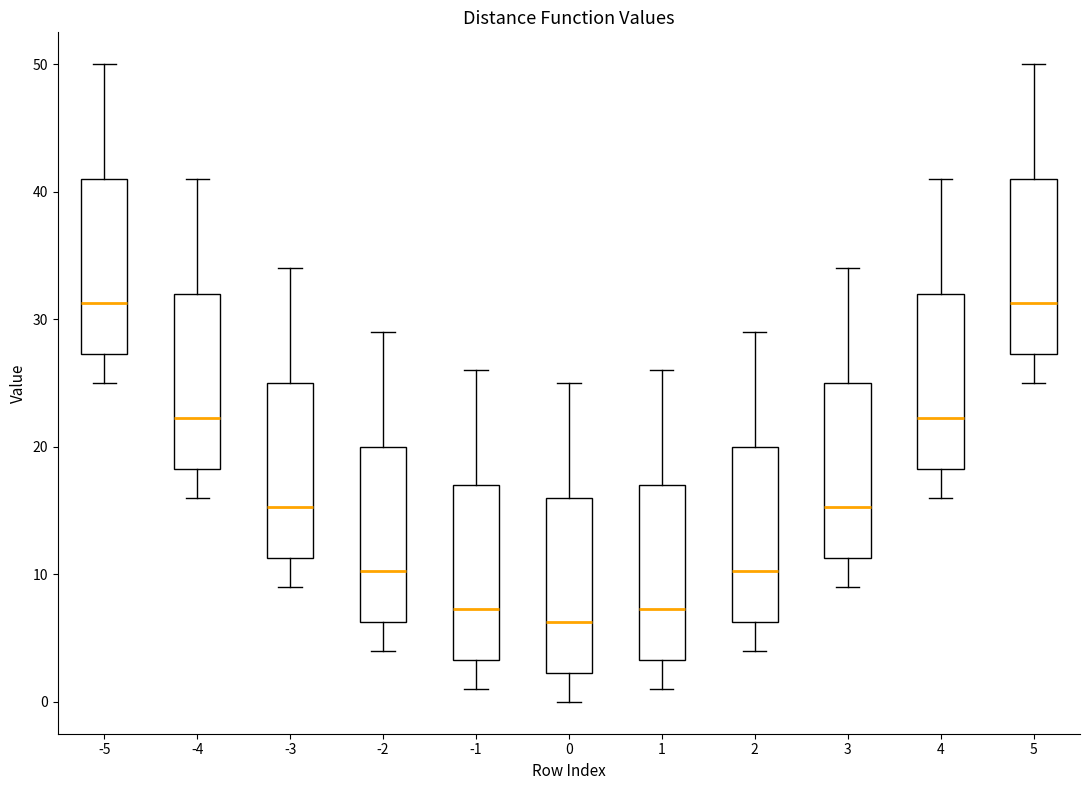

Reading left to right, read every box against the y-axis: the position of its median line, the range the box covers, and the ends of its whiskers. The values are not printed on the chart, so give them approximately, as read against the axis.

-5: median 31, box 27 to 41, whiskers 25 to 50
-4: median 22, box 18 to 32, whiskers 16 to 41
-3: median 15, box 11 to 25, whiskers 9 to 34
-2: median 10, box 6 to 20, whiskers 4 to 29
-1: median 7, box 3 to 17, whiskers 1 to 26
0: median 6, box 2 to 16, whiskers 0 to 25
1: median 7, box 3 to 17, whiskers 1 to 26
2: median 10, box 6 to 20, whiskers 4 to 29
3: median 15, box 11 to 25, whiskers 9 to 34
4: median 22, box 18 to 32, whiskers 16 to 41
5: median 31, box 27 to 41, whiskers 25 to 50